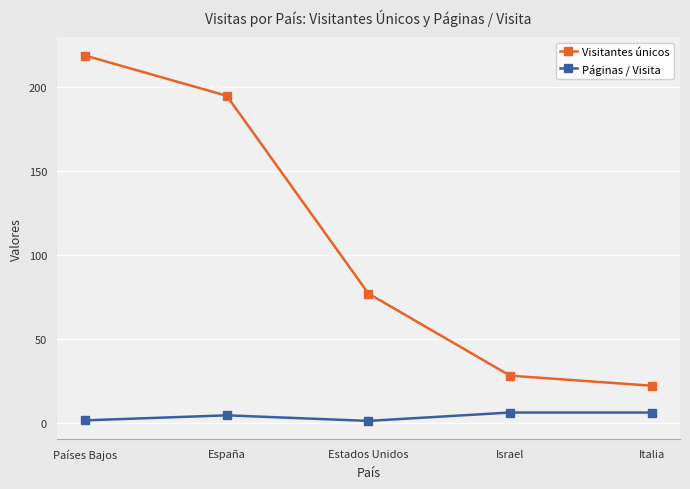

List the series in order of their overall mean, lowest first.

Páginas / Visita, Visitantes únicos